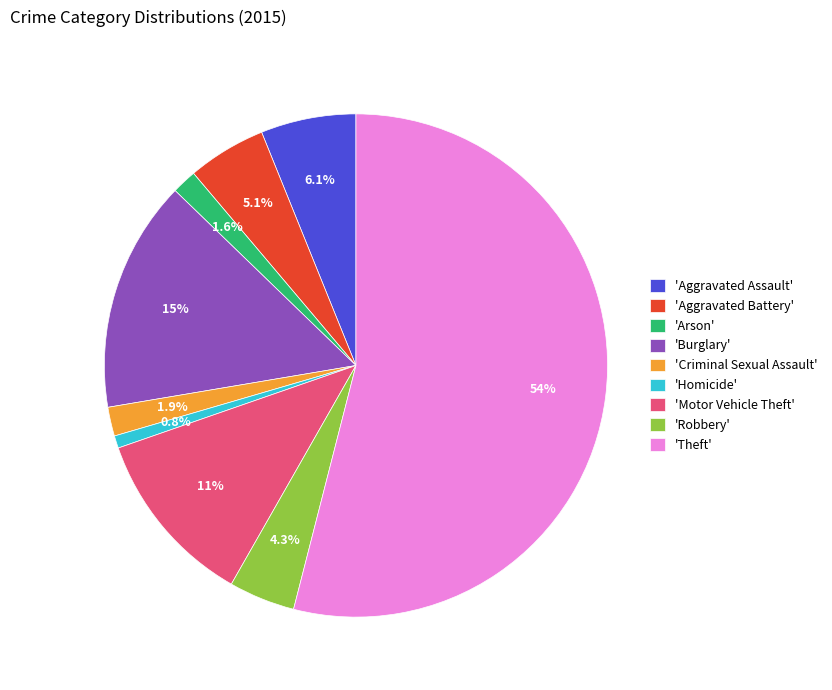

Which has a higher value, 'Aggravated Assault' or 'Theft'?

'Theft'